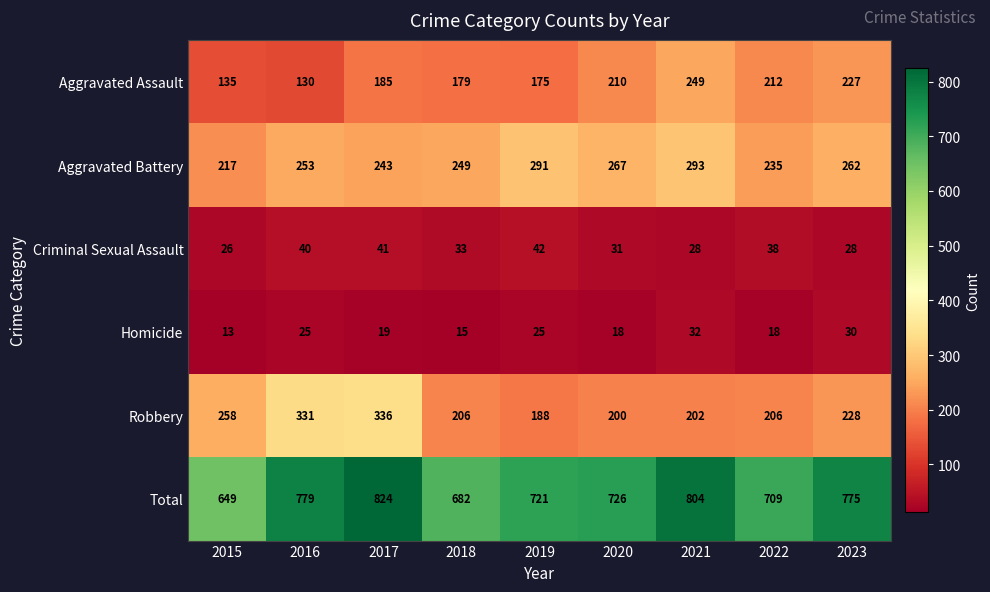

Which series has the largest range (max minus min)?

Total